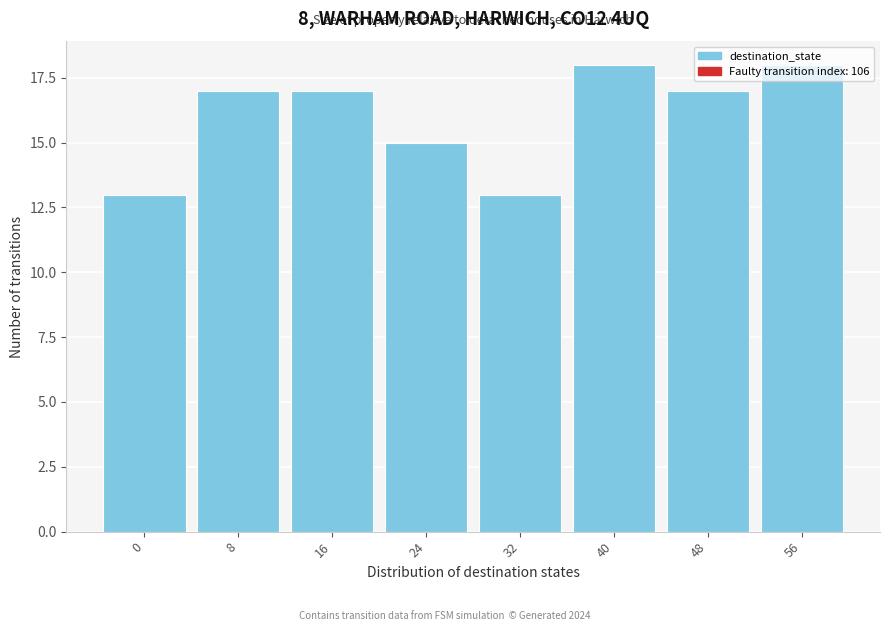

What is the sum of all values?

128